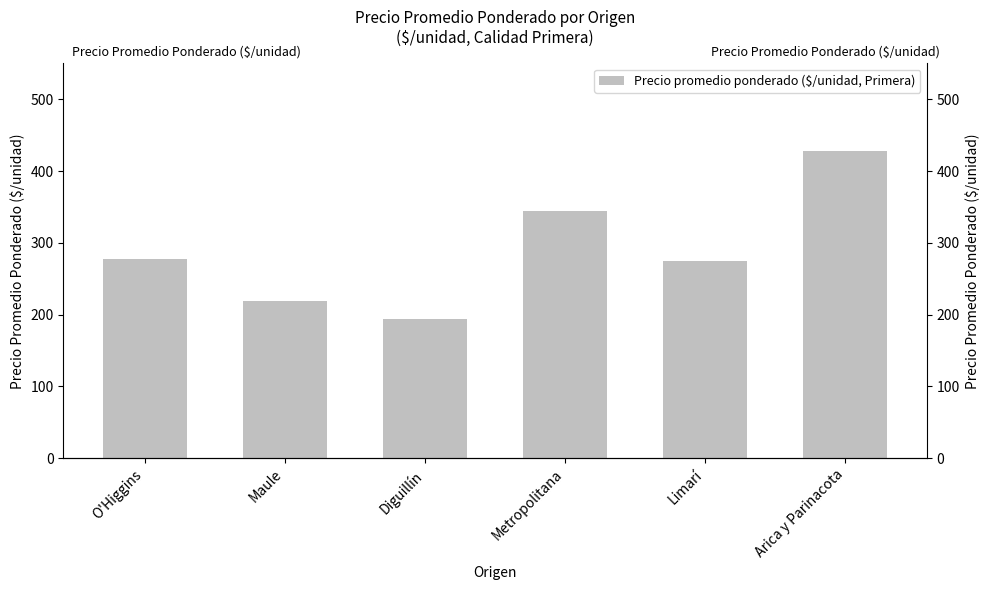

What is the ratio of the value at O'Higgins to the value at Arica y Parinacota?

0.6